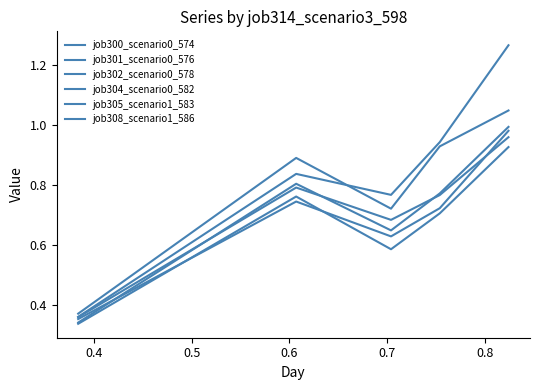

How many interior local peaks does the job308_scenario1_586 series have?

1